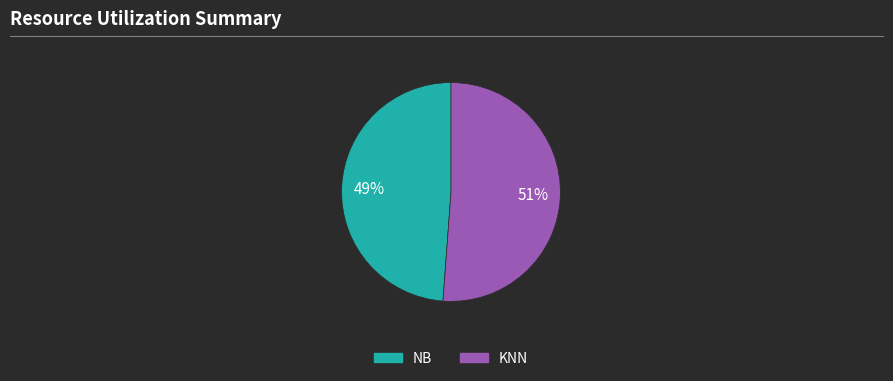

Which has a higher value, KNN or NB?

KNN